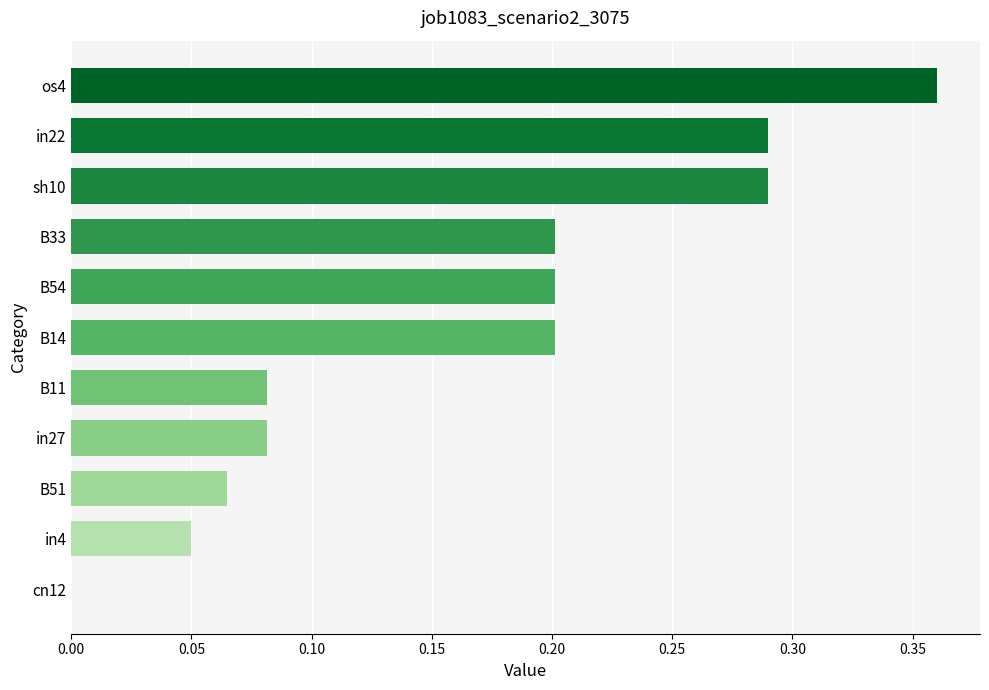

True or false: the data shows 0.2 at B33.

True